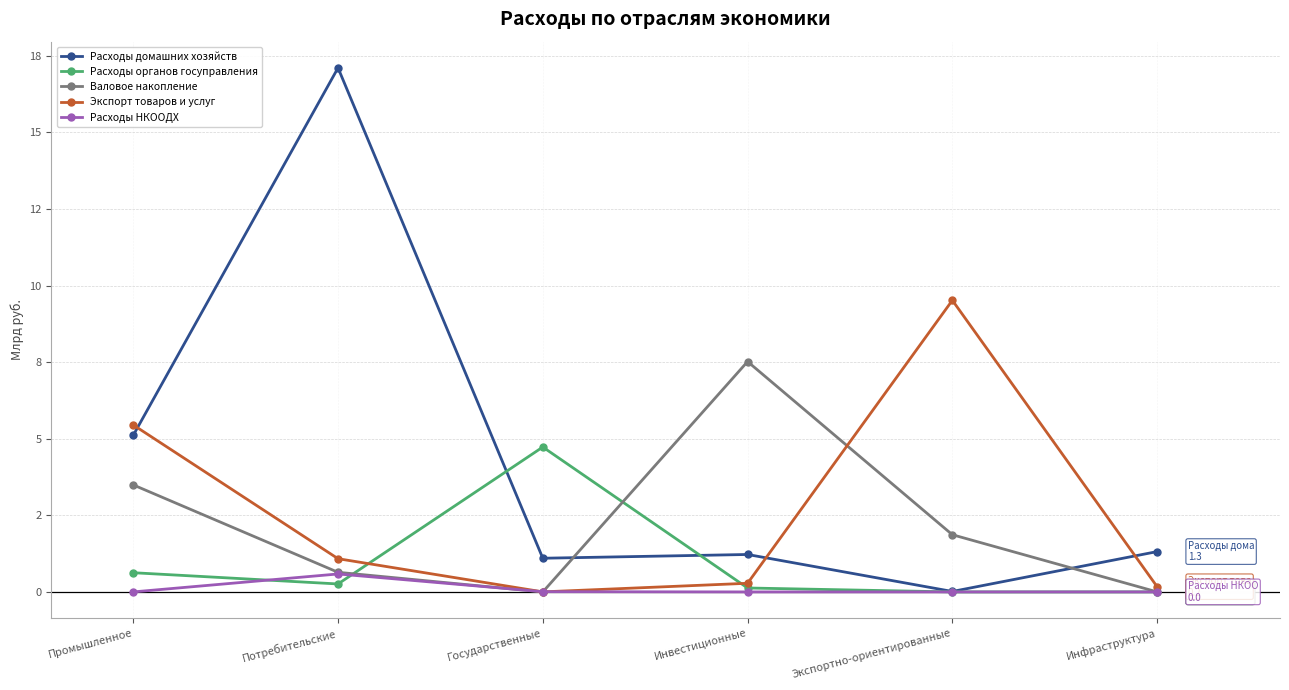

Is this an area chart (filled region under the line)?

No